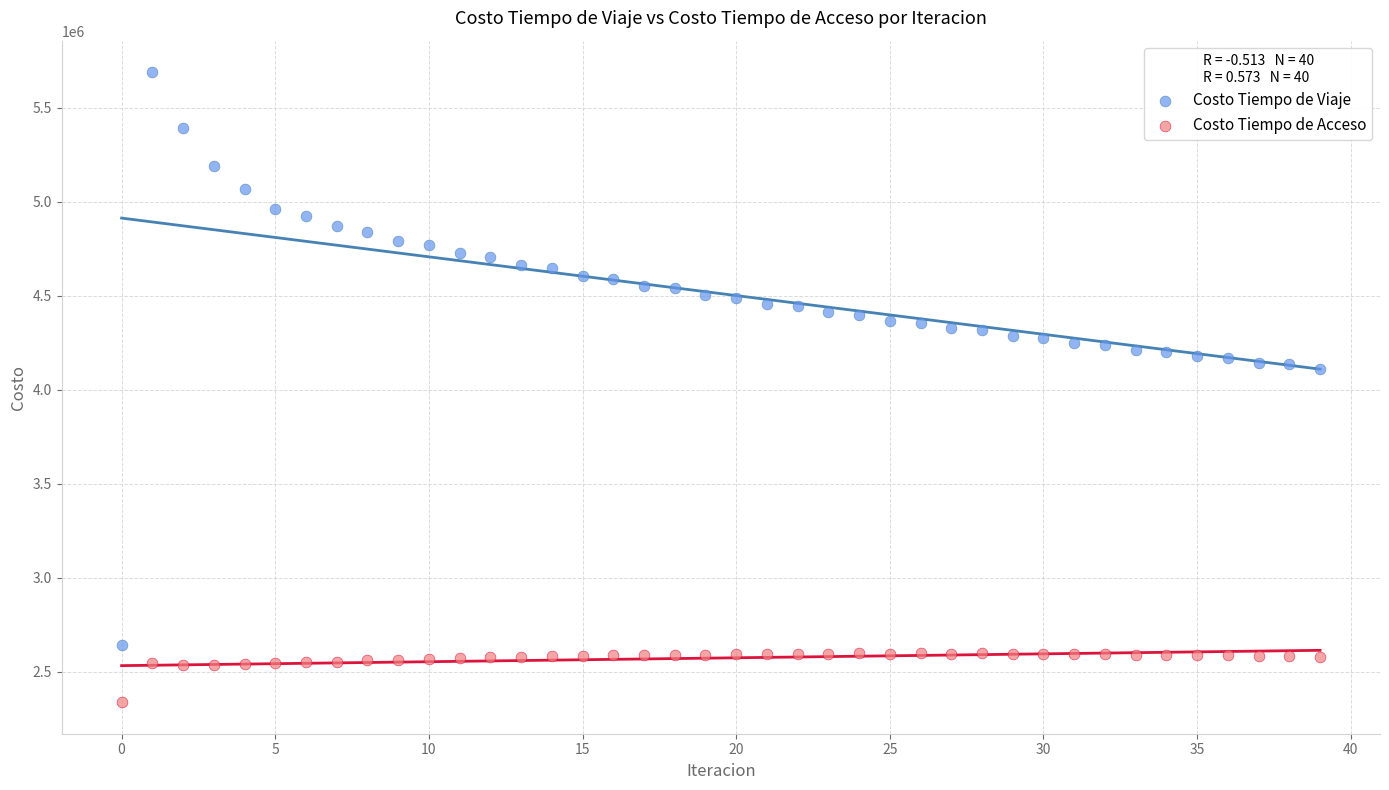

What are all the series names shown in the legend?

Costo Tiempo de Viaje, Costo Tiempo de Acceso